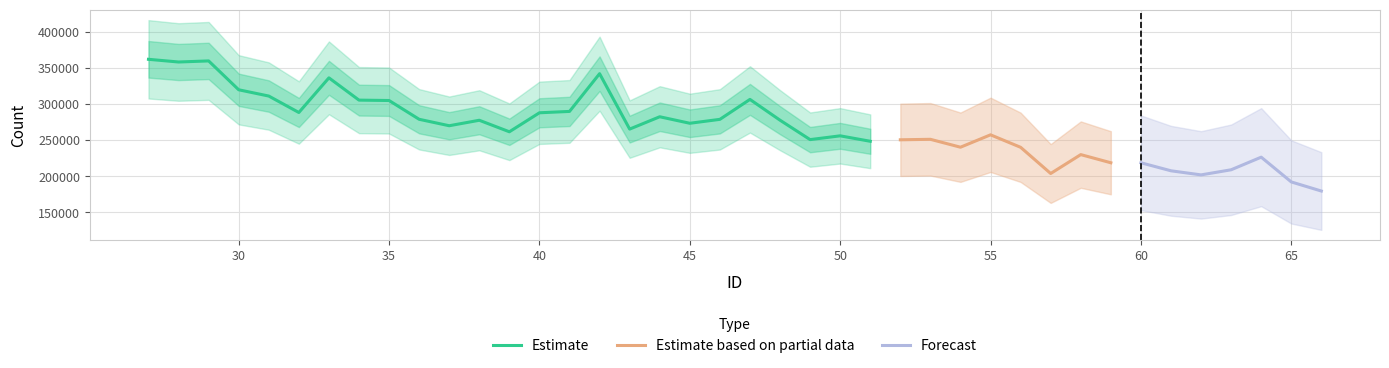

What is the average value?

267916